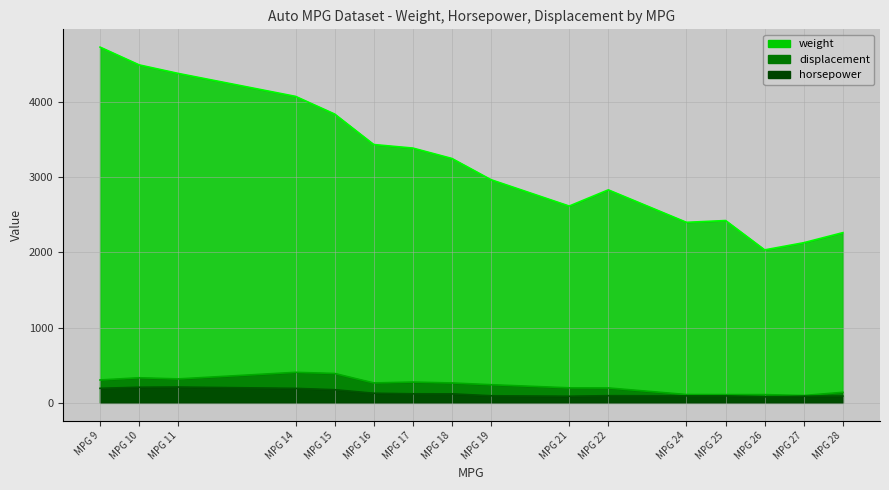

At which label is horsepower closest to 110?

19